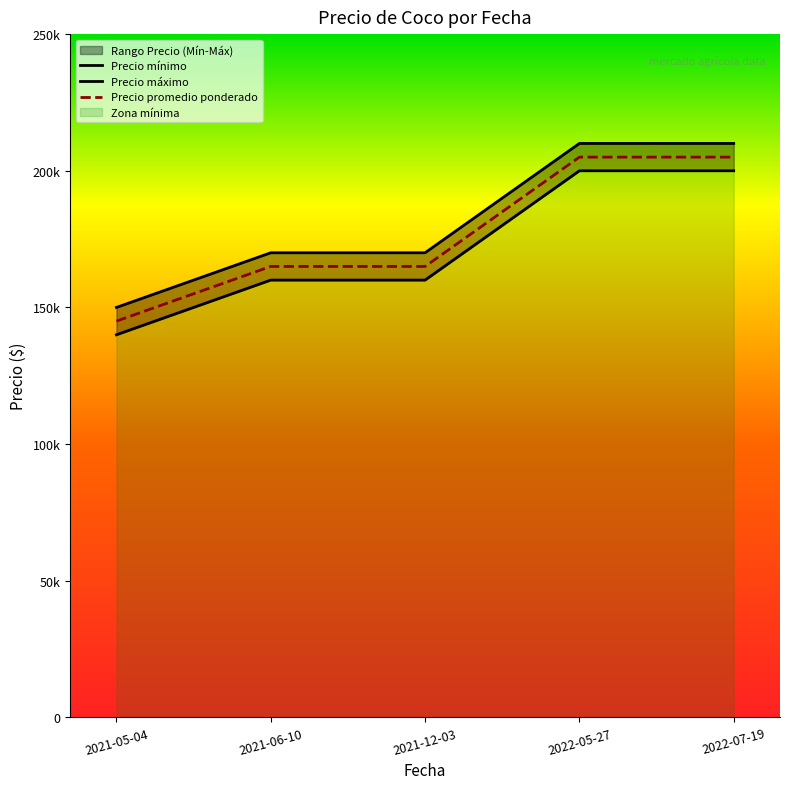

At which label does Precio mínimo reach its minimum?

2021-05-04